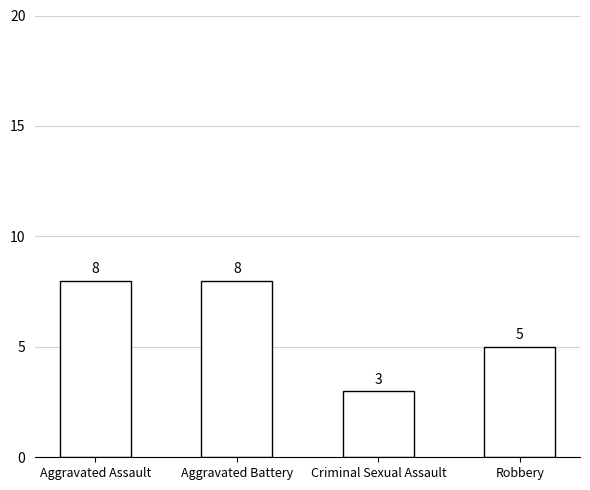

What is the value of the 1st bar from the left?

8